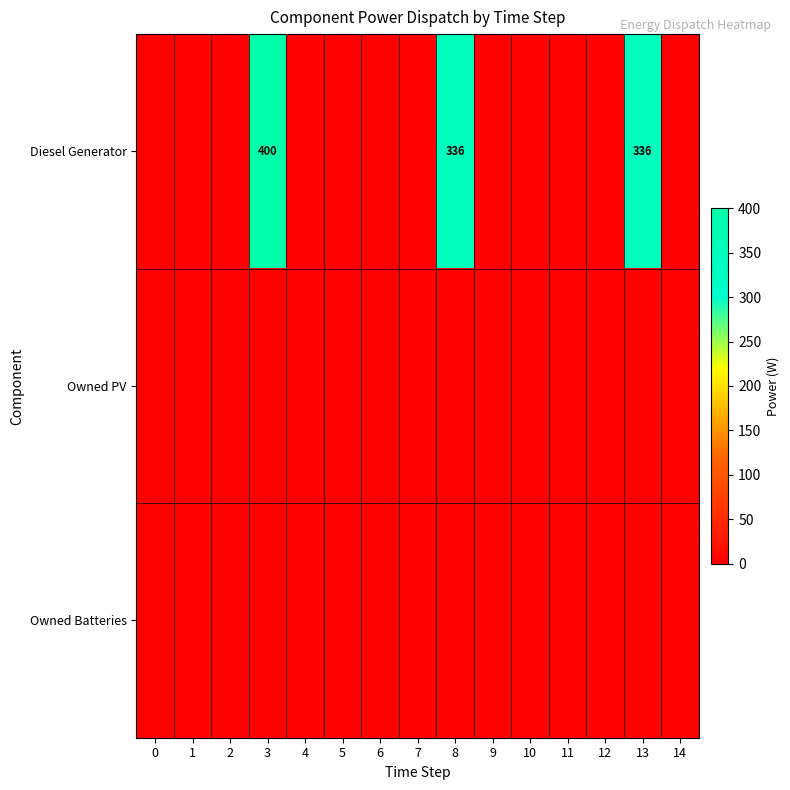

Is it true that Diesel Generator equals 400 at 3?

True